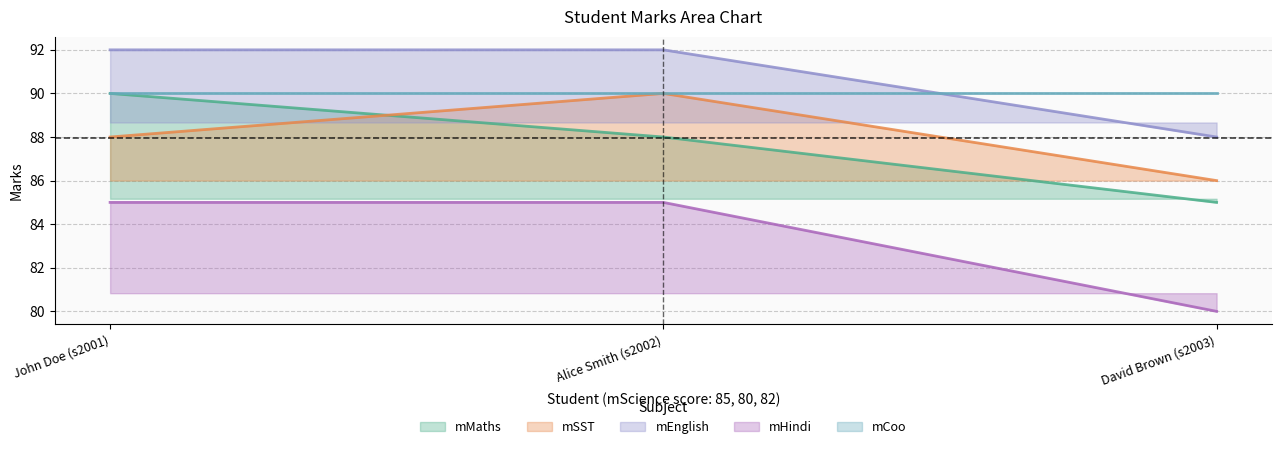

The mHindi series shows 85 at John Doe (s2001). True or false?

True